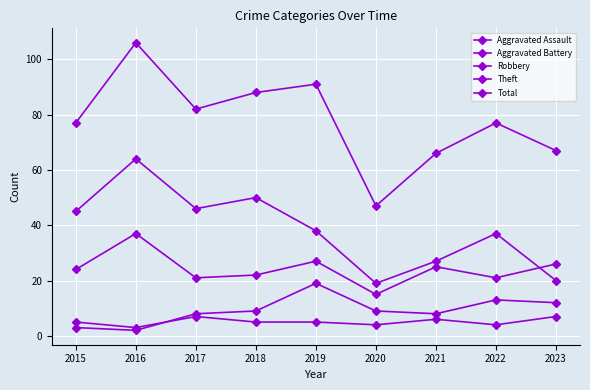

How many distinct data groups are displayed?

5